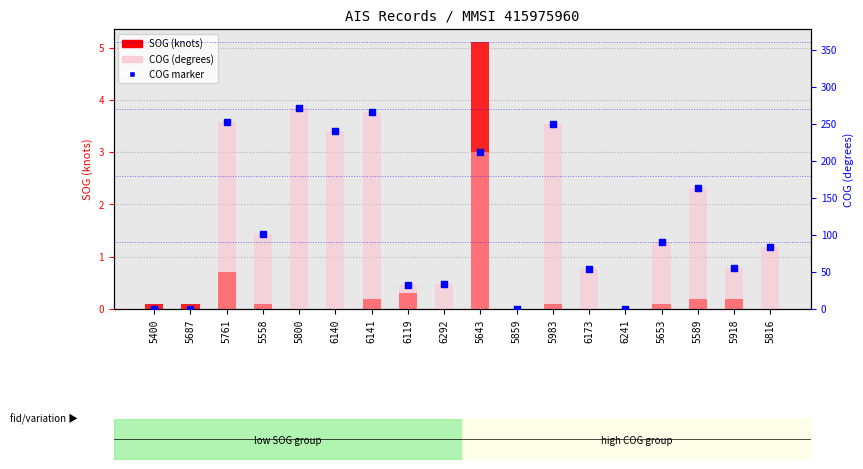

At which category is the sum across all series the highest?

5800